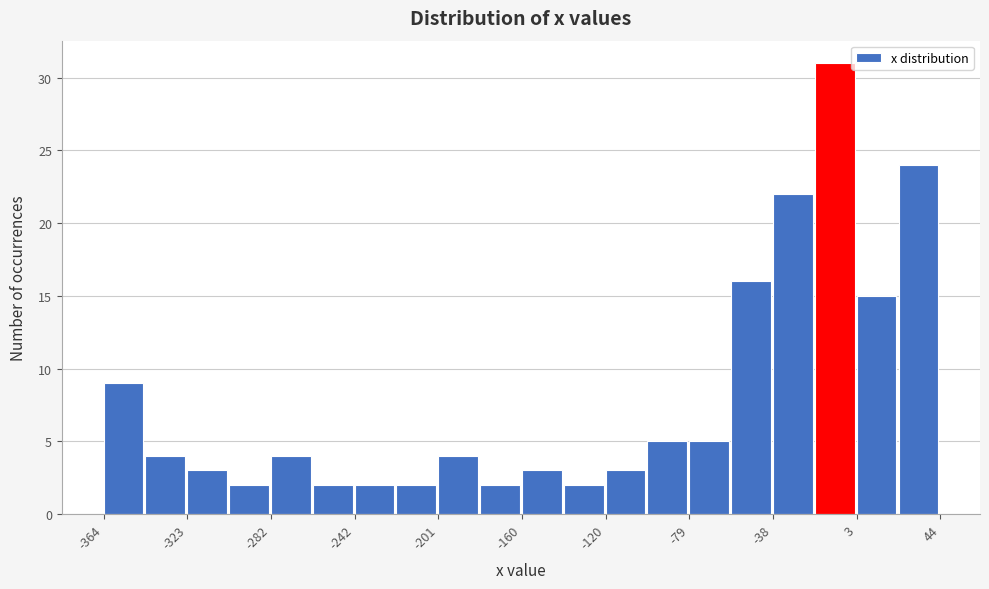

Which range on the x-axis has the tallest bar?

-20 to 5